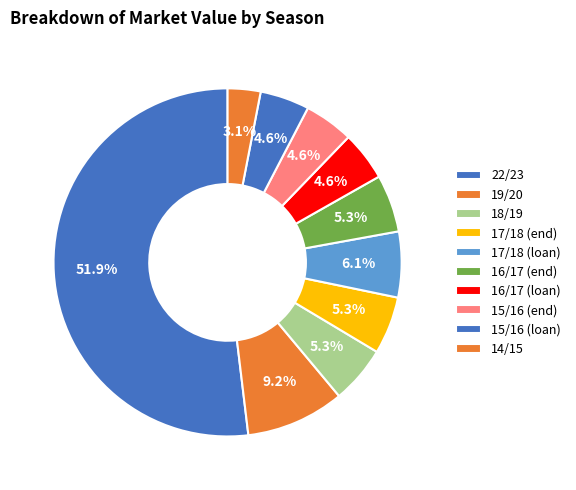

How many slices are in this pie chart?

10